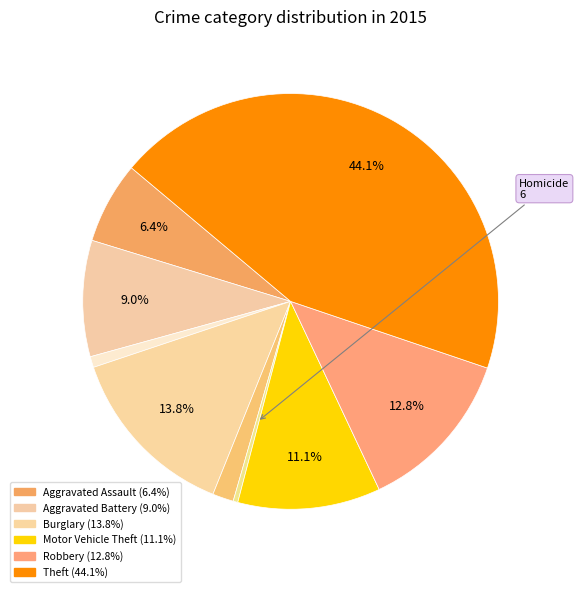

How many segments does this pie chart have?

9